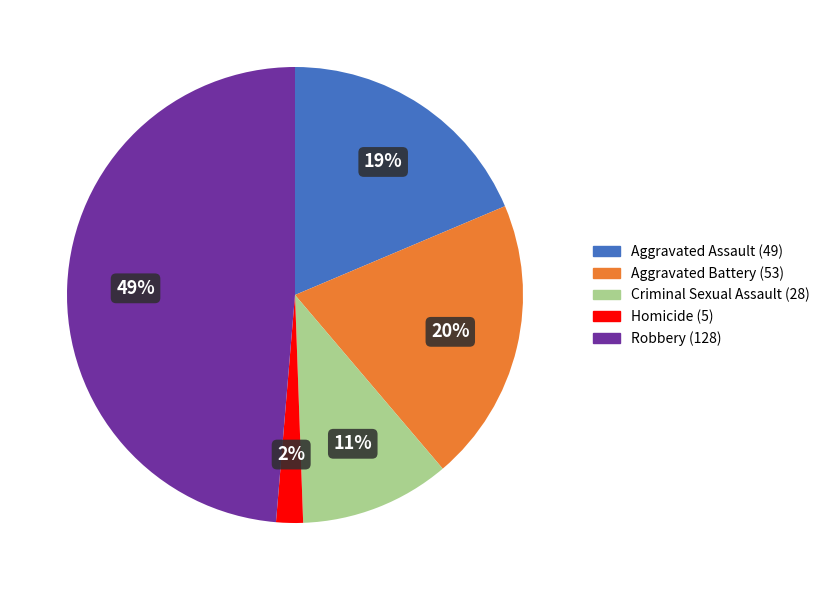

What percentage is the Criminal Sexual Assault slice, to the nearest percent?

11%